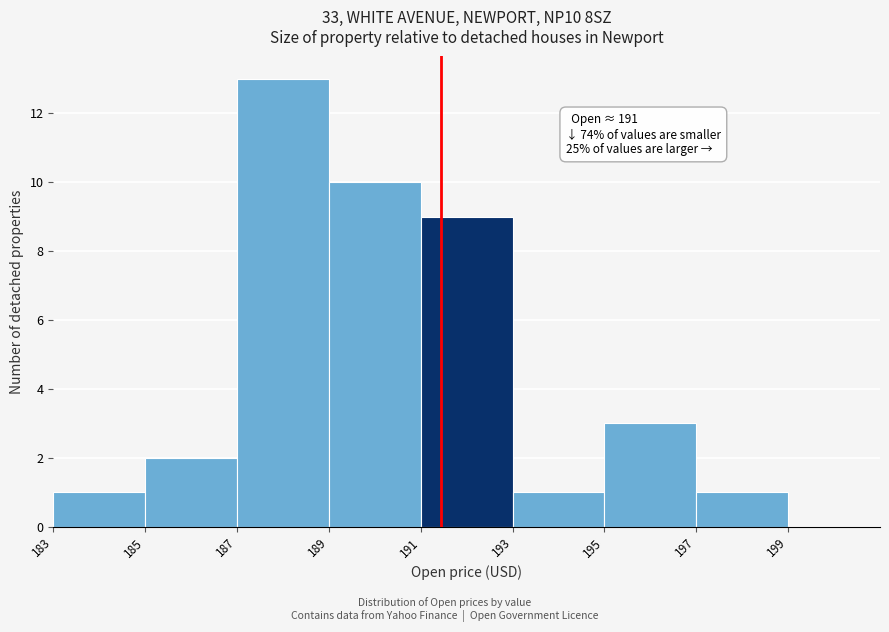

Over which range of the x-axis is the bar tallest?

187 to 189